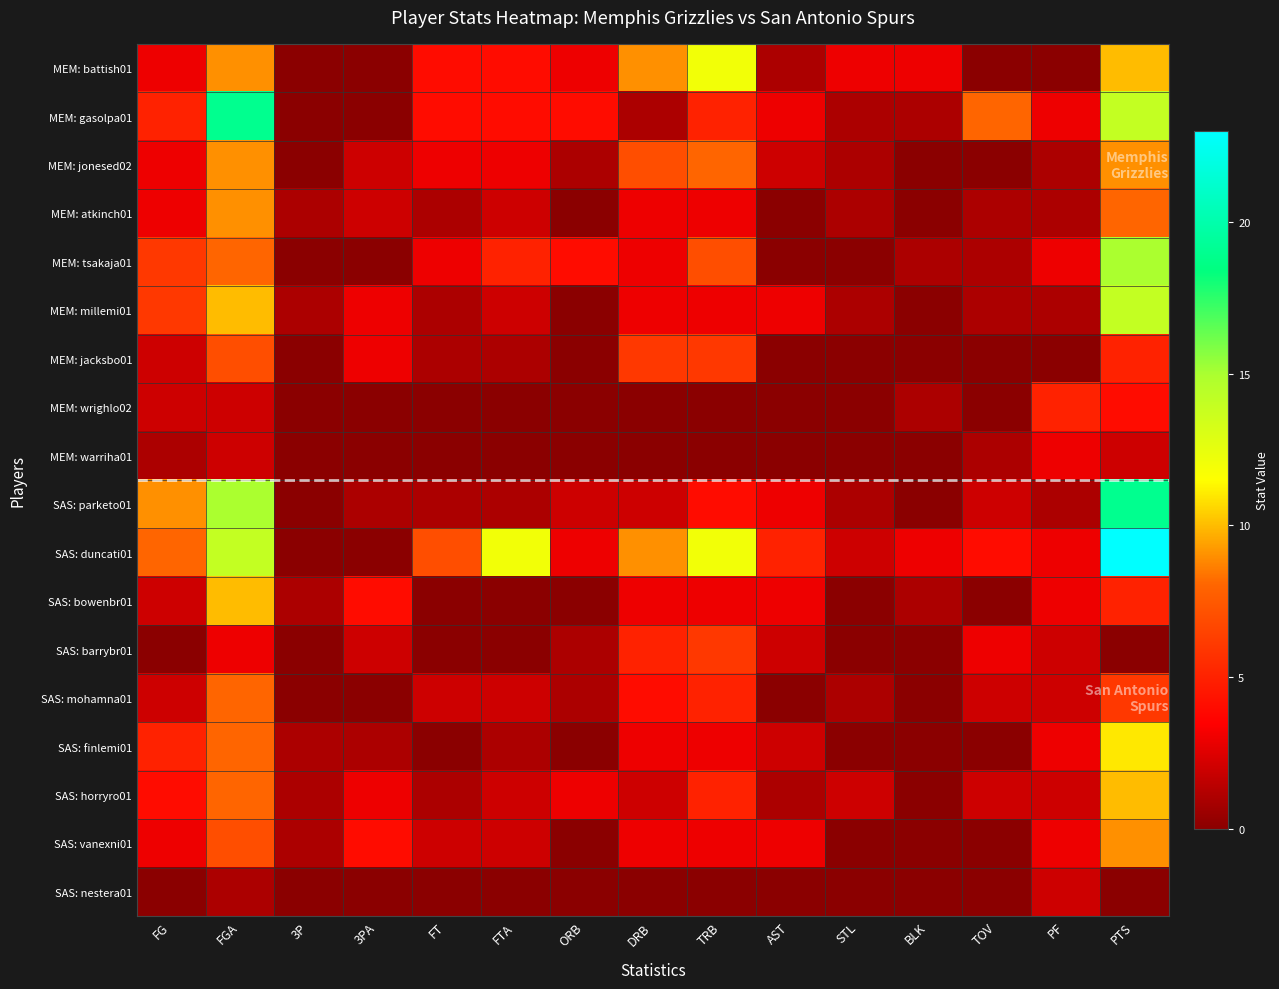

Reading left to right, what are all the values shown in this chart?

MEM: battish01: FG=3	FGA=9	3P=0	3PA=0	FT=4	FTA=4	ORB=3	DRB=9	TRB=12	AST=1	STL=3	BLK=3	TOV=0	PF=0	PTS=10
MEM: gasolpa01: FG=5	FGA=19	3P=0	3PA=0	FT=4	FTA=4	ORB=4	DRB=1	TRB=5	AST=3	STL=1	BLK=1	TOV=8	PF=3	PTS=14
MEM: jonesed02: FG=3	FGA=9	3P=0	3PA=2	FT=3	FTA=3	ORB=1	DRB=7	TRB=8	AST=2	STL=1	BLK=0	TOV=0	PF=1	PTS=9
MEM: atkinch01: FG=3	FGA=9	3P=1	3PA=2	FT=1	FTA=2	ORB=0	DRB=3	TRB=3	AST=0	STL=1	BLK=0	TOV=1	PF=1	PTS=8
MEM: tsakaja01: FG=6	FGA=8	3P=0	3PA=0	FT=3	FTA=5	ORB=4	DRB=3	TRB=7	AST=0	STL=0	BLK=1	TOV=1	PF=3	PTS=15
MEM: millemi01: FG=6	FGA=10	3P=1	3PA=3	FT=1	FTA=2	ORB=0	DRB=3	TRB=3	AST=3	STL=1	BLK=0	TOV=1	PF=1	PTS=14
MEM: jacksbo01: FG=2	FGA=7	3P=0	3PA=3	FT=1	FTA=1	ORB=0	DRB=6	TRB=6	AST=0	STL=0	BLK=0	TOV=0	PF=0	PTS=5
MEM: wrighlo02: FG=2	FGA=2	3P=0	3PA=0	FT=0	FTA=0	ORB=0	DRB=0	TRB=0	AST=0	STL=0	BLK=1	TOV=0	PF=5	PTS=4
MEM: warriha01: FG=1	FGA=2	3P=0	3PA=0	FT=0	FTA=0	ORB=0	DRB=0	TRB=0	AST=0	STL=0	BLK=0	TOV=1	PF=3	PTS=2
SAS: parketo01: FG=9	FGA=15	3P=0	3PA=1	FT=1	FTA=1	ORB=2	DRB=2	TRB=4	AST=3	STL=1	BLK=0	TOV=2	PF=1	PTS=19
SAS: duncati01: FG=8	FGA=14	3P=0	3PA=0	FT=7	FTA=12	ORB=3	DRB=9	TRB=12	AST=5	STL=2	BLK=3	TOV=4	PF=3	PTS=23
SAS: bowenbr01: FG=2	FGA=10	3P=1	3PA=4	FT=0	FTA=0	ORB=0	DRB=3	TRB=3	AST=3	STL=0	BLK=1	TOV=0	PF=3	PTS=5
SAS: barrybr01: FG=0	FGA=3	3P=0	3PA=2	FT=0	FTA=0	ORB=1	DRB=5	TRB=6	AST=2	STL=0	BLK=0	TOV=3	PF=2	PTS=0
SAS: mohamna01: FG=2	FGA=8	3P=0	3PA=0	FT=2	FTA=2	ORB=1	DRB=4	TRB=5	AST=0	STL=1	BLK=0	TOV=2	PF=2	PTS=6
SAS: finlemi01: FG=5	FGA=8	3P=1	3PA=1	FT=0	FTA=1	ORB=0	DRB=3	TRB=3	AST=2	STL=0	BLK=0	TOV=0	PF=3	PTS=11
SAS: horryro01: FG=4	FGA=8	3P=1	3PA=3	FT=1	FTA=2	ORB=3	DRB=2	TRB=5	AST=1	STL=2	BLK=0	TOV=2	PF=2	PTS=10
SAS: vanexni01: FG=3	FGA=7	3P=1	3PA=4	FT=2	FTA=2	ORB=0	DRB=3	TRB=3	AST=3	STL=0	BLK=0	TOV=0	PF=3	PTS=9
SAS: nestera01: FG=0	FGA=1	3P=0	3PA=0	FT=0	FTA=0	ORB=0	DRB=0	TRB=0	AST=0	STL=0	BLK=0	TOV=0	PF=2	PTS=0